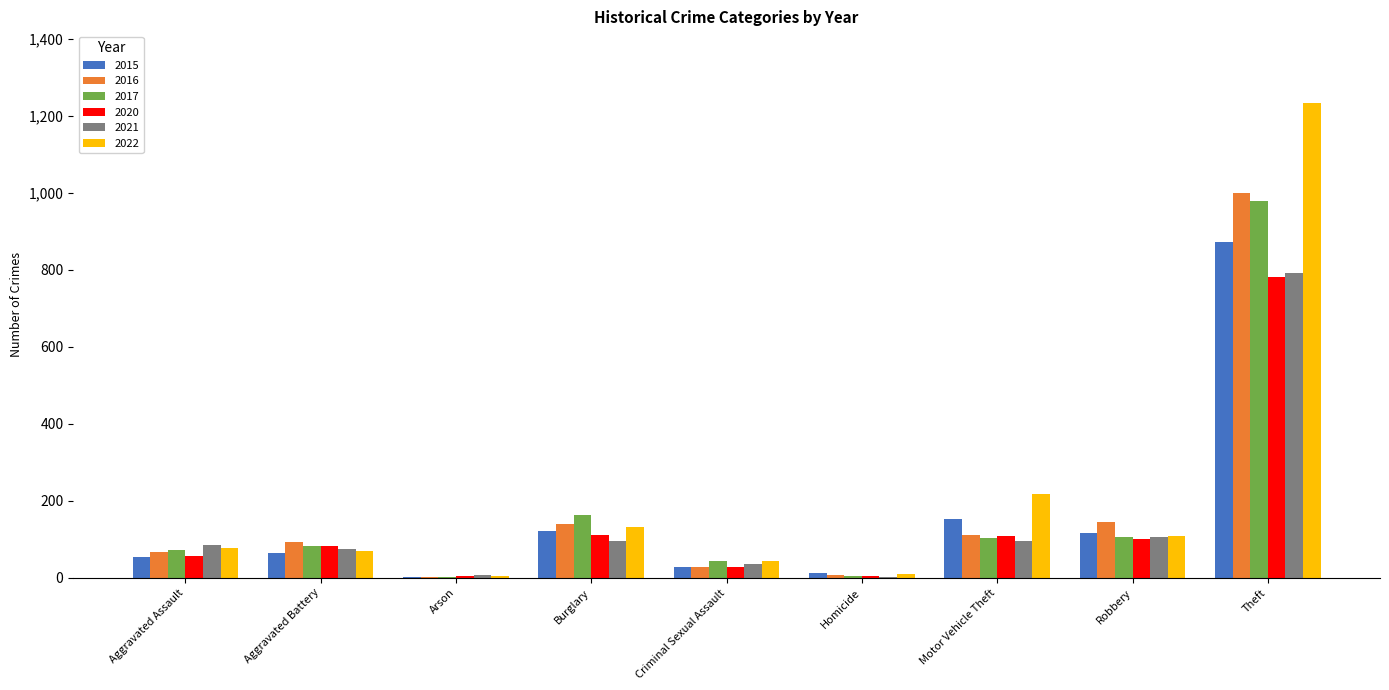

What is the sum of the 2015 values at Aggravated Battery and Theft?

938